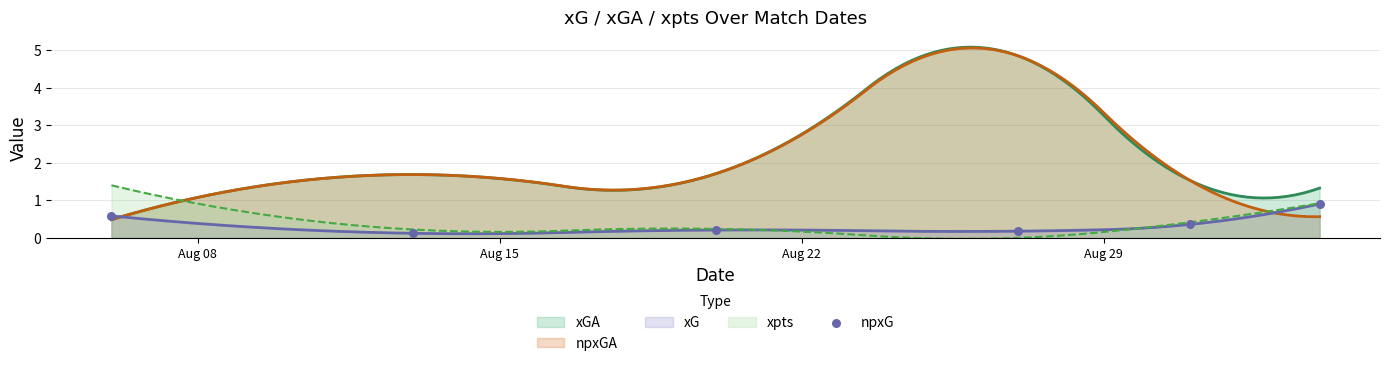

What is the lowest value of the npxGA series?

0.5